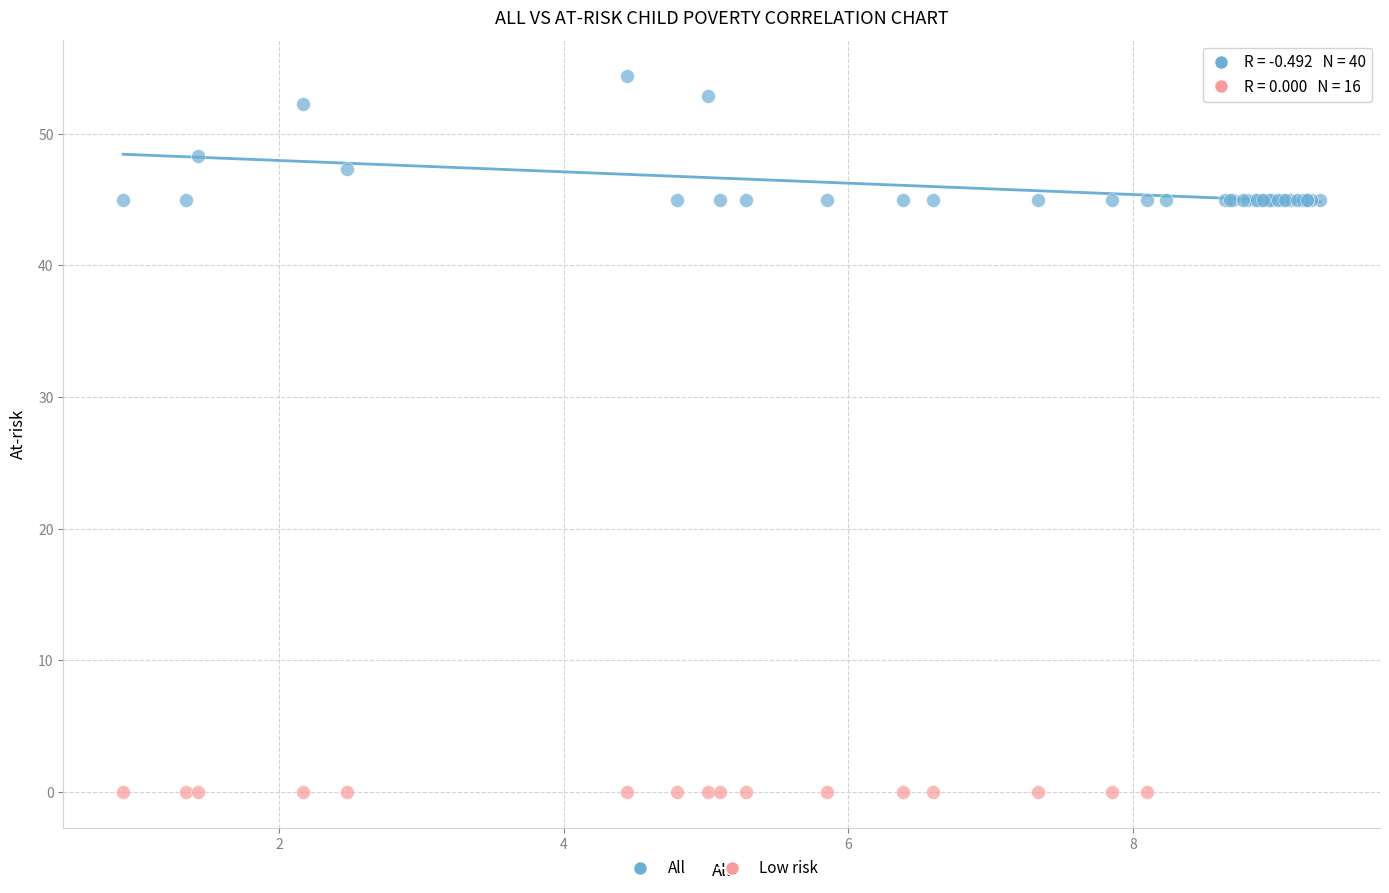

Which series contains the highest Y value?

All